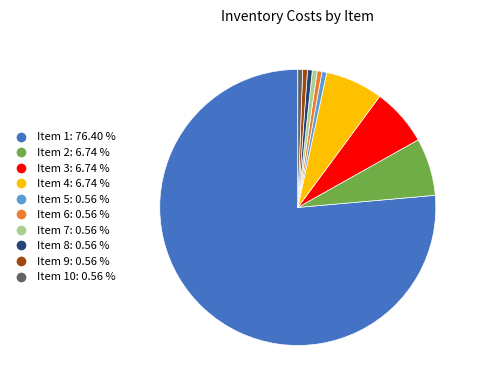

How many slices are in this pie chart?

10